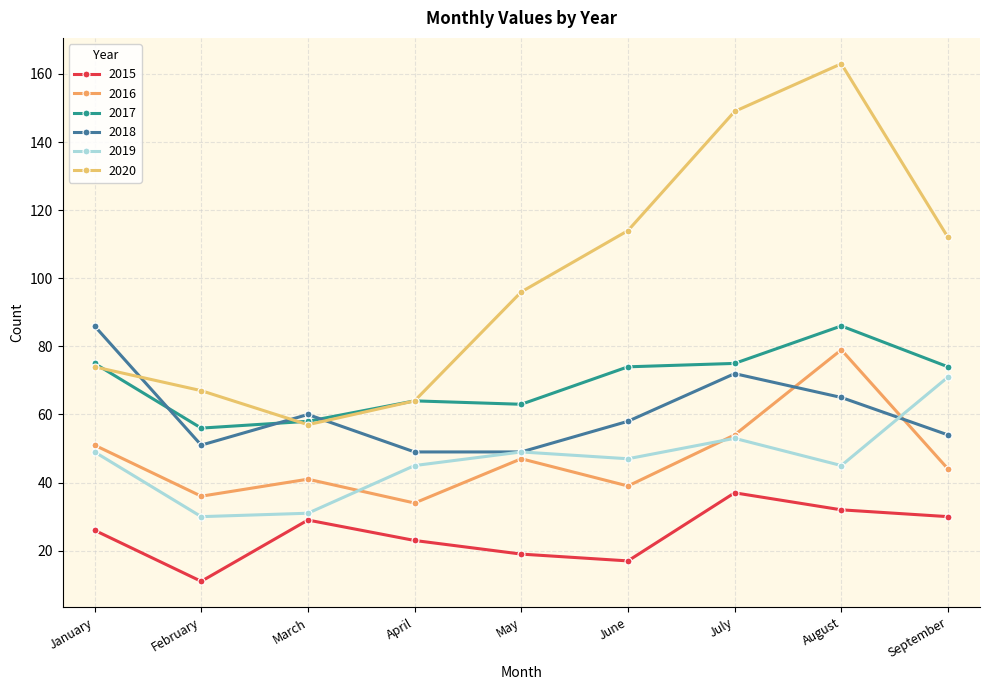

Reading left to right, extract all data points from this chart.

2015: 26	11	29	23	19	17	37	32	30
2016: 51	36	41	34	47	39	54	79	44
2017: 75	56	58	64	63	74	75	86	74
2018: 86	51	60	49	49	58	72	65	54
2019: 49	30	31	45	49	47	53	45	71
2020: 74	67	57	64	96	114	149	163	112